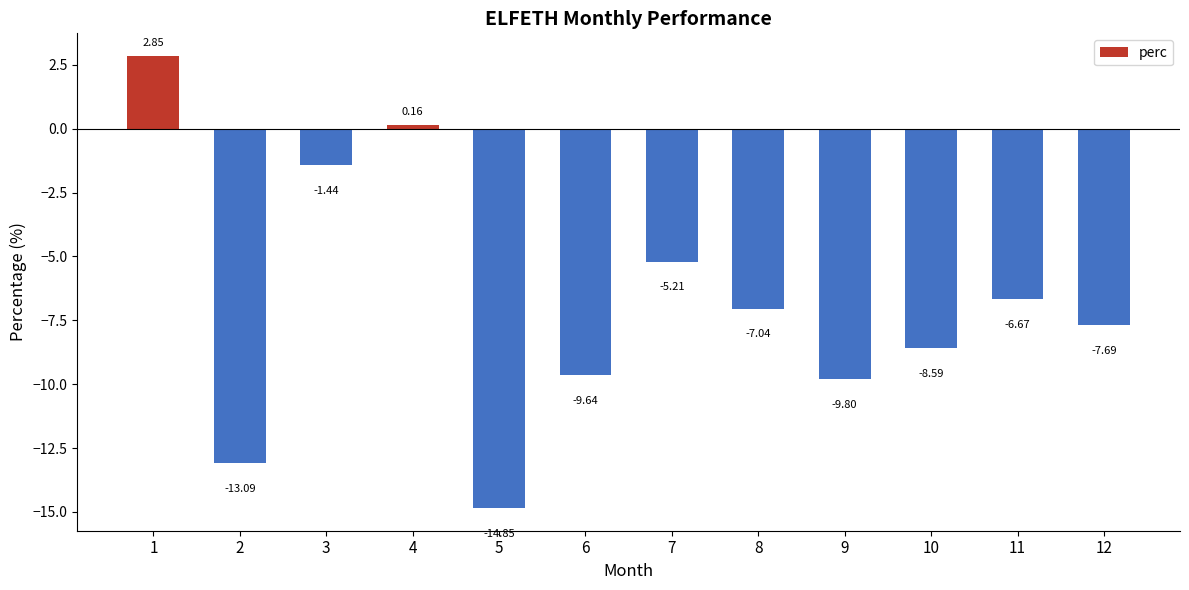

What is the average value?

-6.8